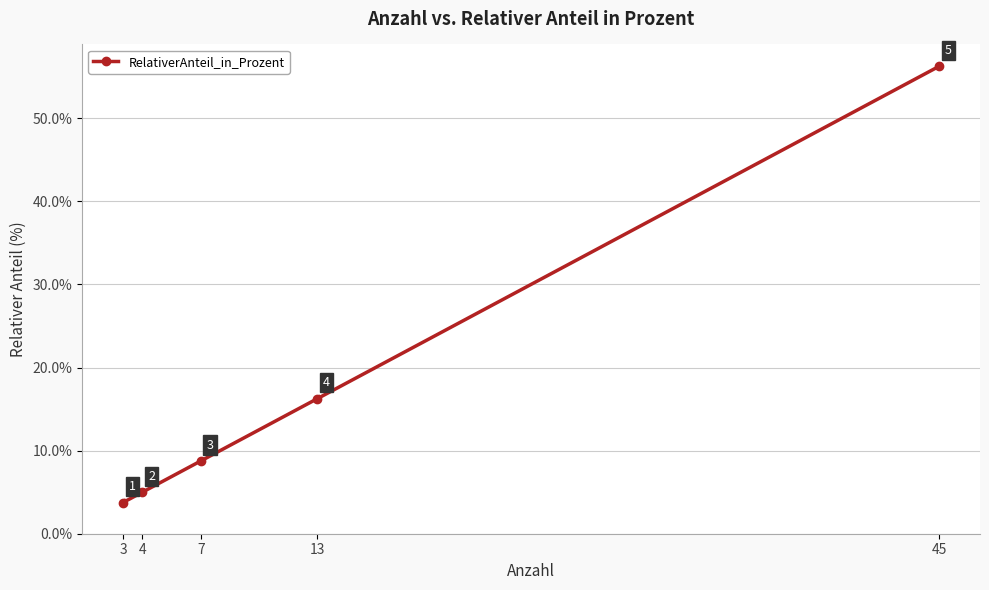

At which label is the value closest to 30?

13